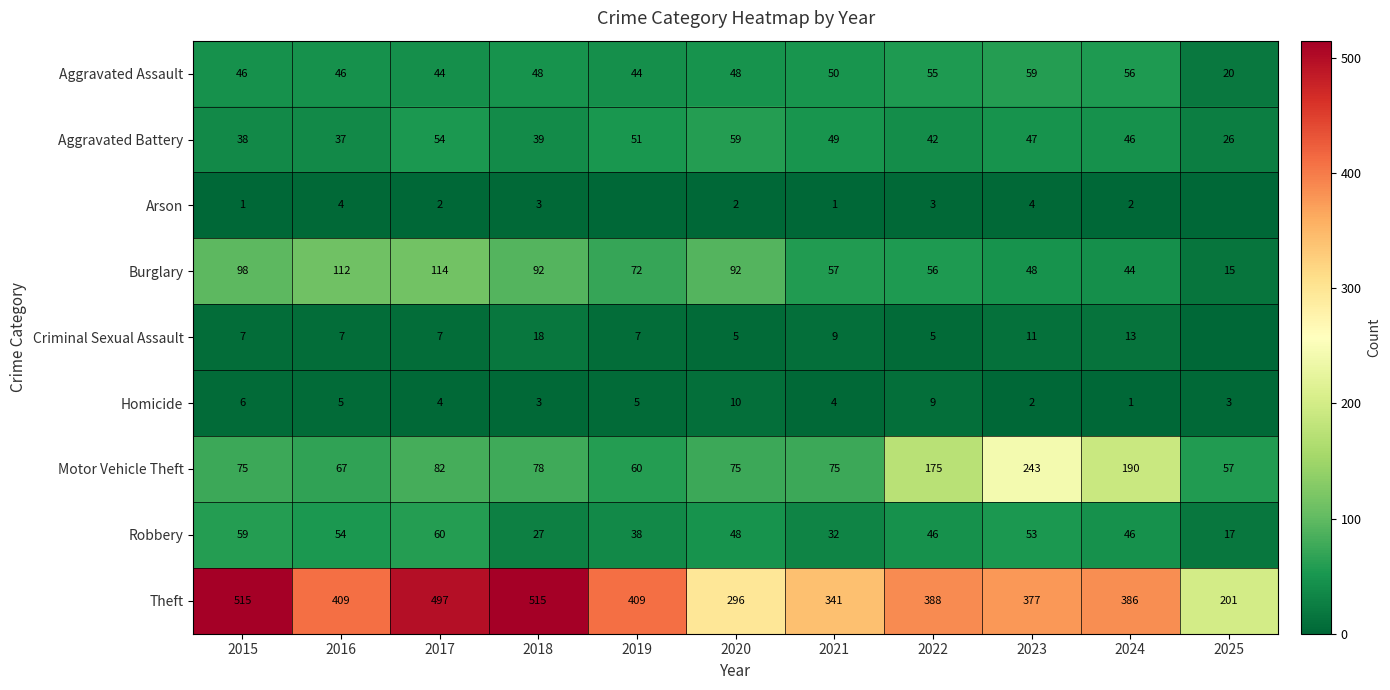

What is the maximum value shown in the chart?

515